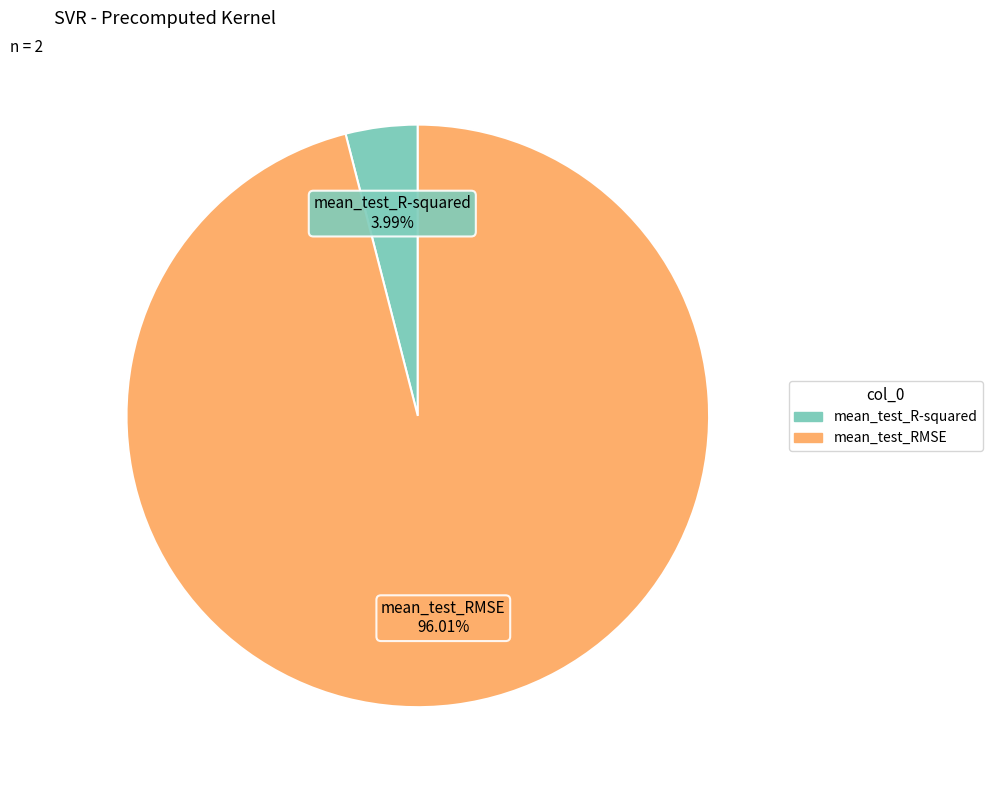

Which category has the biggest portion of the pie?

mean_test_RMSE